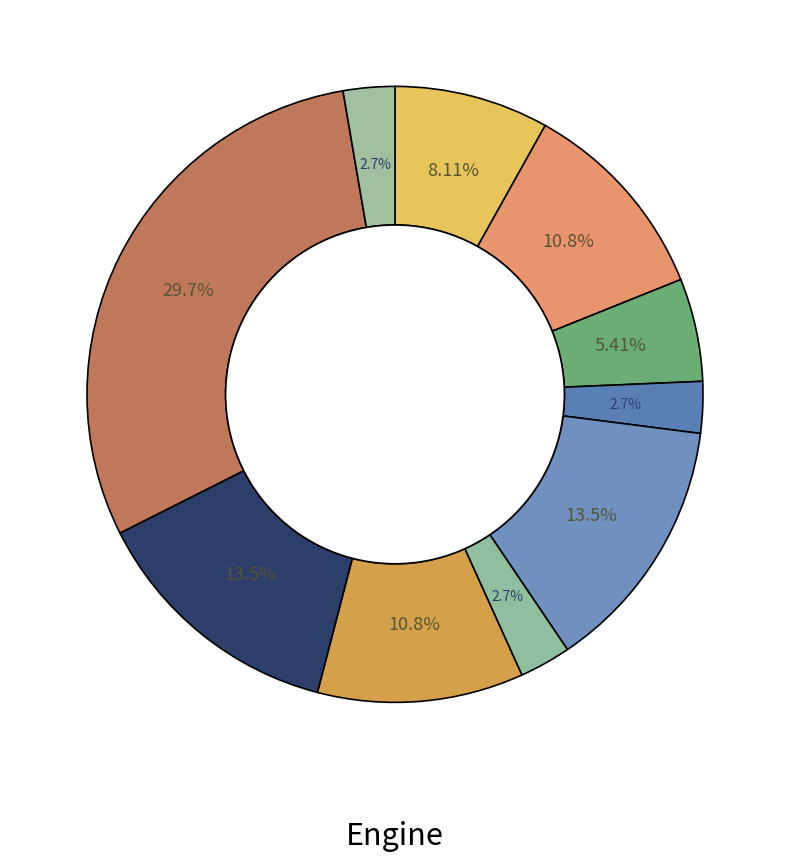

Count the number of slices in the pie.

10